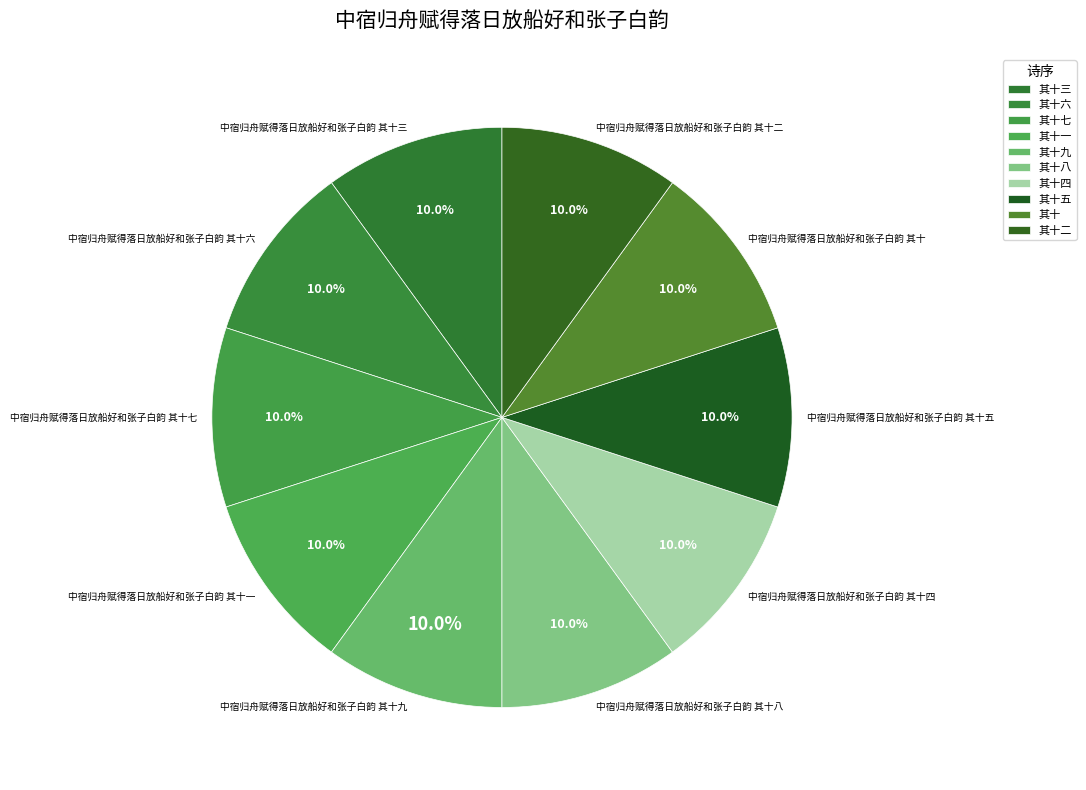

What percentage is the 中宿归舟赋得落日放船好和张子白韵 其十一 slice, to the nearest percent?

10%